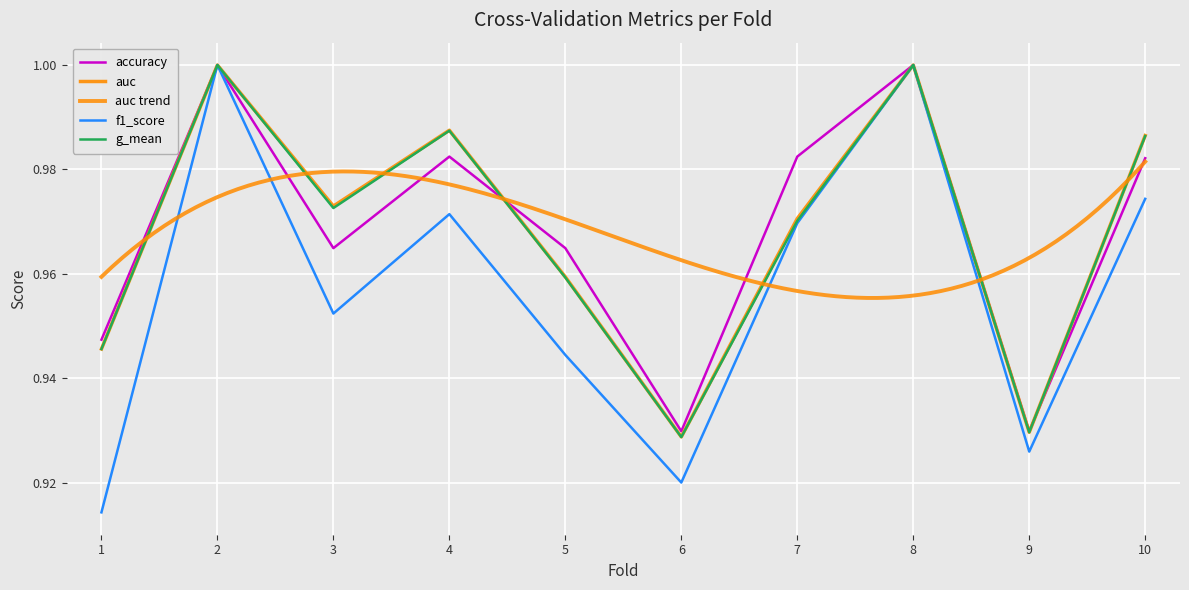

List the series in order of their peak value, highest first.

accuracy, auc, f1_score, g_mean